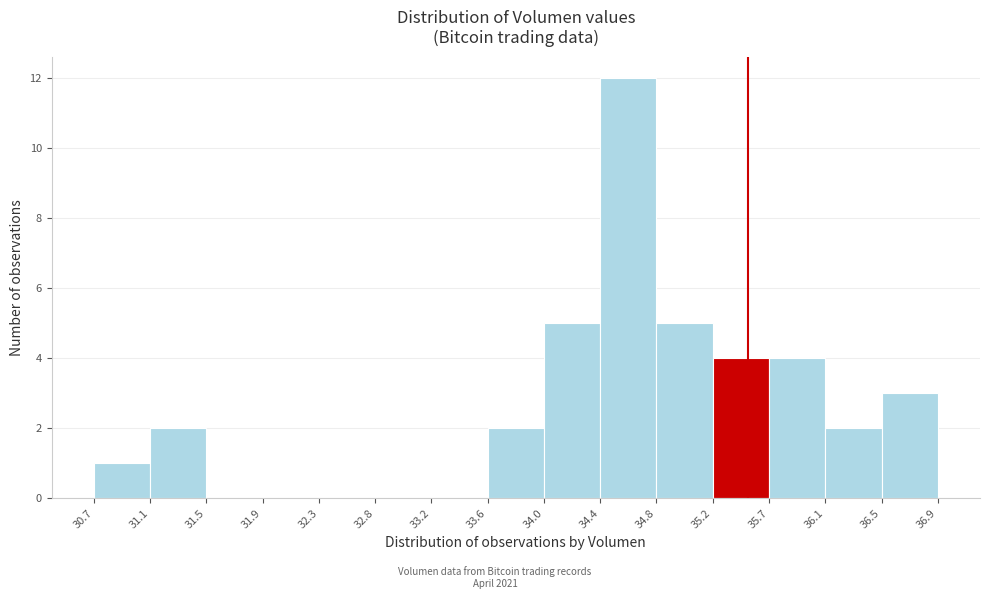

Reading left to right, transcribe this chart: for each bar, give the range it covers on the x-axis and its height. The values are not printed on the chart, so give them approximately, as read against the axis.

30.7 to 31.1: 1
31.1 to 31.5: 2
31.5 to 31.9: 0
31.9 to 32.3: 0
32.3 to 32.8: 0
32.8 to 33.2: 0
33.2 to 33.6: 0
33.6 to 34.0: 2
34.0 to 34.4: 5
34.4 to 34.8: 12
34.8 to 35.2: 5
35.2 to 35.7: 4
35.7 to 36.1: 4
36.1 to 36.5: 2
36.5 to 36.9: 3